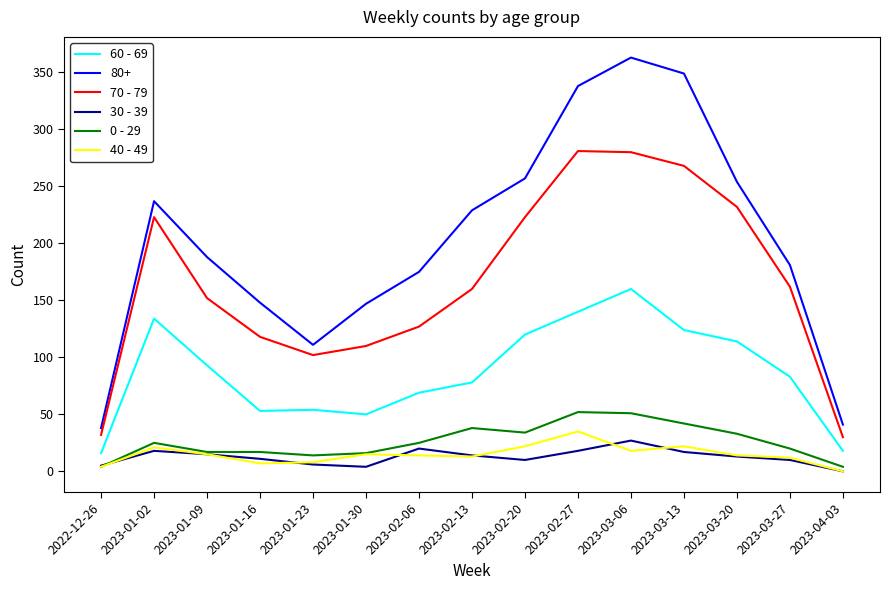

Which series has the largest total across all categories?

80+